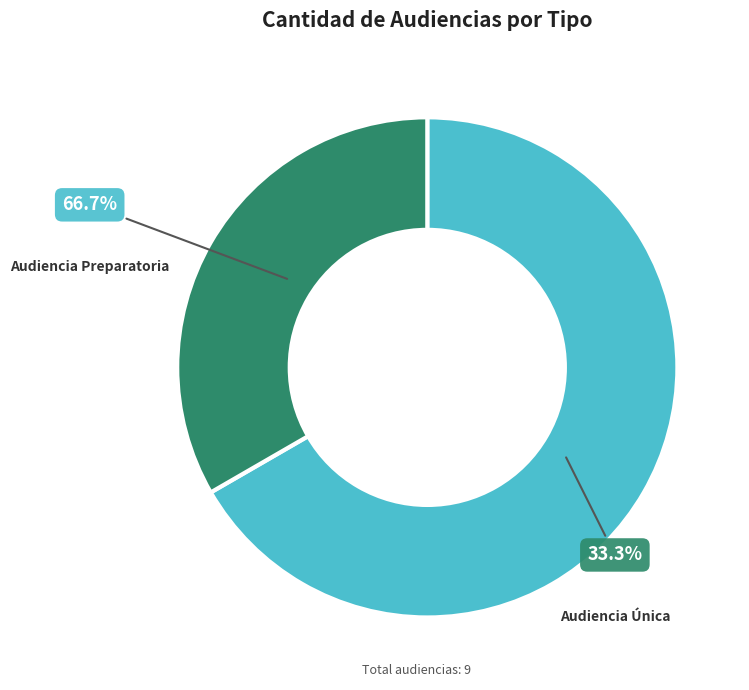

What is the largest slice in the pie chart?

Audiencia Preparatoria